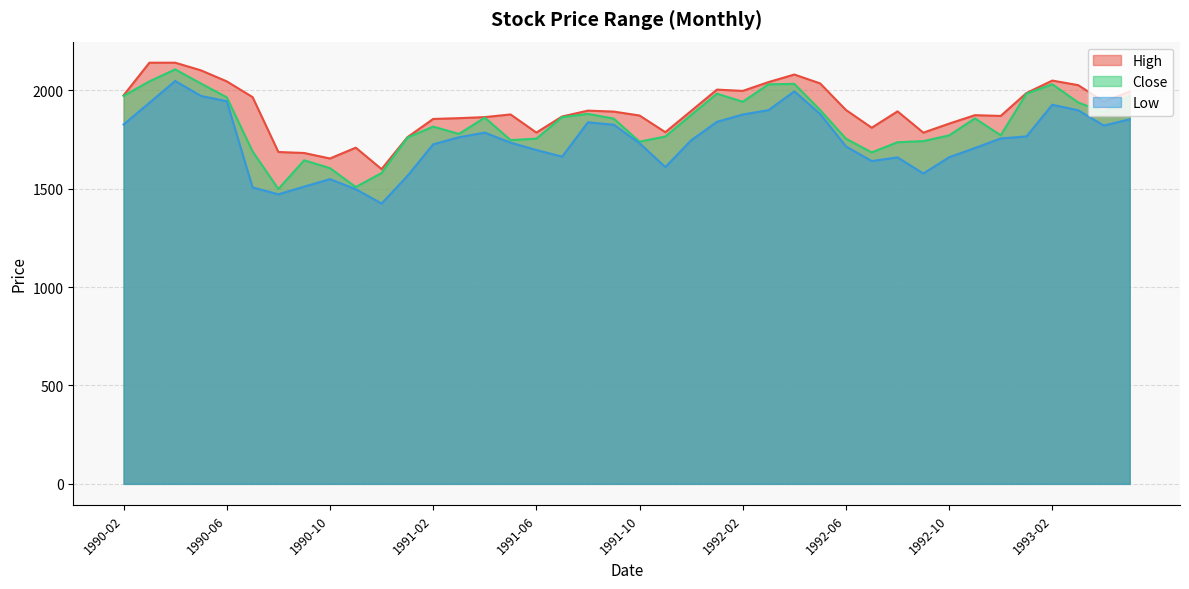

Reading right to left, transcribe all the data shown in this chart.

High: 1993-05=1994.3	1993-04=1943.1	1993-03=2027.0	1993-02=2050.1	1993-01=1987.0	1992-12=1870.4	1992-11=1874.2	1992-10=1831.2	1992-09=1785.4	1992-08=1893.6	1992-07=1810.4	1992-06=1900.6	1992-05=2035.7	1992-04=2080.8	1992-03=2042.5	1992-02=1997.6	1992-01=2004.2	1991-12=1895.8	1991-11=1787.7	1991-10=1872.4	1991-09=1892.4	1991-08=1897.3	1991-07=1867.6	1991-06=1785.8	1991-05=1877.9	1991-04=1864.4	1991-03=1859.0	1991-02=1855.0	1991-01=1762.0	1990-12=1600.0	1990-11=1709.0	1990-10=1654.0	1990-09=1682.0	1990-08=1687.0	1990-07=1966.0	1990-06=2046.0	1990-05=2102.0	1990-04=2141.0	1990-03=2141.0	1990-02=1975.0
Close: 1993-05=1971.9	1993-04=1888.7	1993-03=1939.0	1993-02=2031.4	1993-01=1983.7	1992-12=1772.2	1992-11=1857.8	1992-10=1771.4	1992-09=1742.4	1992-08=1736.7	1992-07=1684.9	1992-06=1754.7	1992-05=1900.6	1992-04=2033.3	1992-03=2031.1	1992-02=1942.4	1992-01=1983.4	1991-12=1875.3	1991-11=1765.7	1991-10=1739.7	1991-09=1856.7	1991-08=1880.6	1991-07=1864.3	1991-06=1754.7	1991-05=1747.6	1991-04=1861.8	1991-03=1779.0	1991-02=1816.0	1991-01=1760.0	1990-12=1580.0	1990-11=1509.0	1990-10=1605.0	1990-09=1645.0	1990-08=1499.0	1990-07=1690.0	1990-06=1965.0	1990-05=2035.0	1990-04=2107.0	1990-03=2046.0	1990-02=1972.0
Low: 1993-05=1853.3	1993-04=1821.3	1993-03=1899.2	1993-02=1927.2	1993-01=1766.3	1992-12=1755.9	1992-11=1707.1	1992-10=1660.4	1992-09=1577.7	1992-08=1659.8	1992-07=1640.9	1992-06=1715.4	1992-05=1880.5	1992-04=1995.2	1992-03=1899.9	1992-02=1877.5	1992-01=1840.3	1991-12=1746.6	1991-11=1610.2	1991-10=1731.5	1991-09=1825.6	1991-08=1838.0	1991-07=1663.3	1991-06=1697.1	1991-05=1734.5	1991-04=1785.5	1991-03=1762.0	1991-02=1726.0	1991-01=1565.0	1990-12=1425.0	1990-11=1498.0	1990-10=1549.0	1990-09=1511.0	1990-08=1472.0	1990-07=1507.0	1990-06=1945.0	1990-05=1972.0	1990-04=2048.0	1990-03=1937.0	1990-02=1827.0